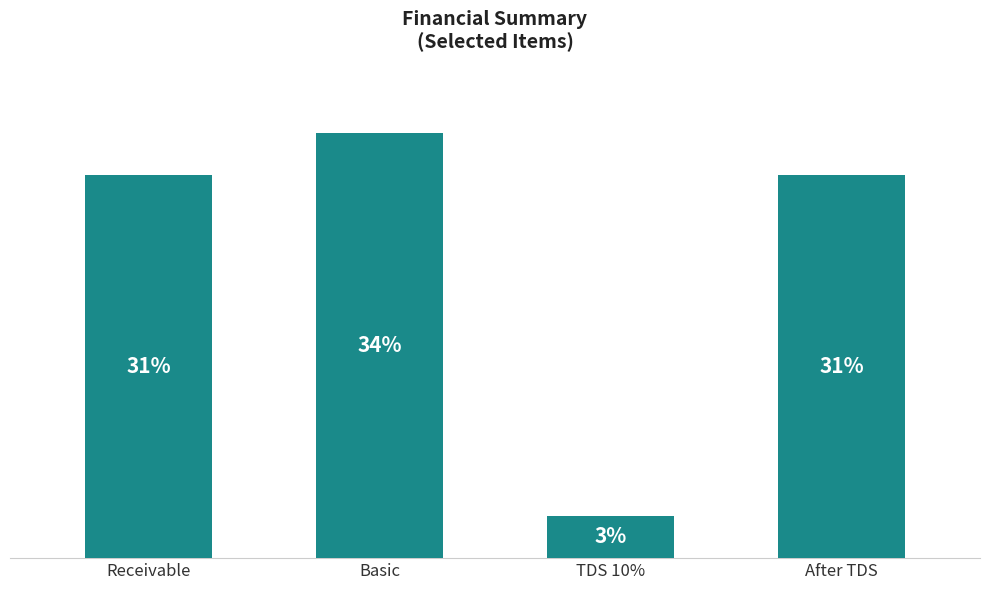

Rank the categories by value from lowest to highest.

TDS 10%, Receivable, After TDS, Basic